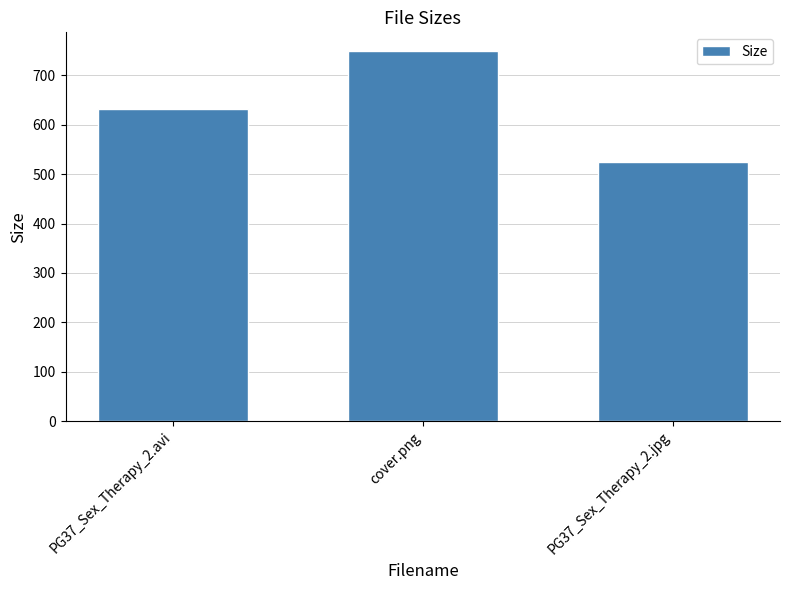

How many data points are less than 632?

1